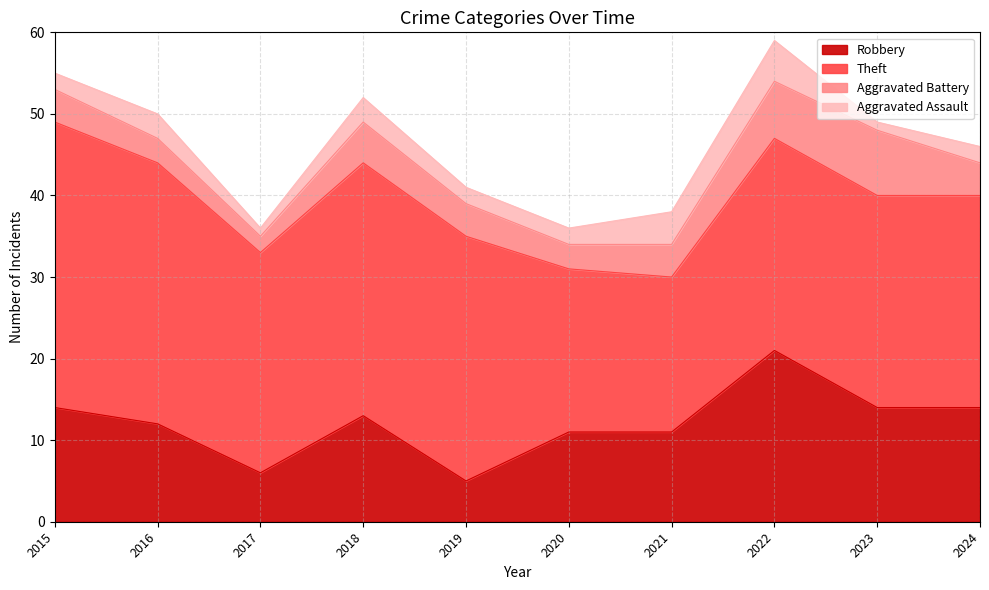

At which category is the sum across all series the highest?

2022